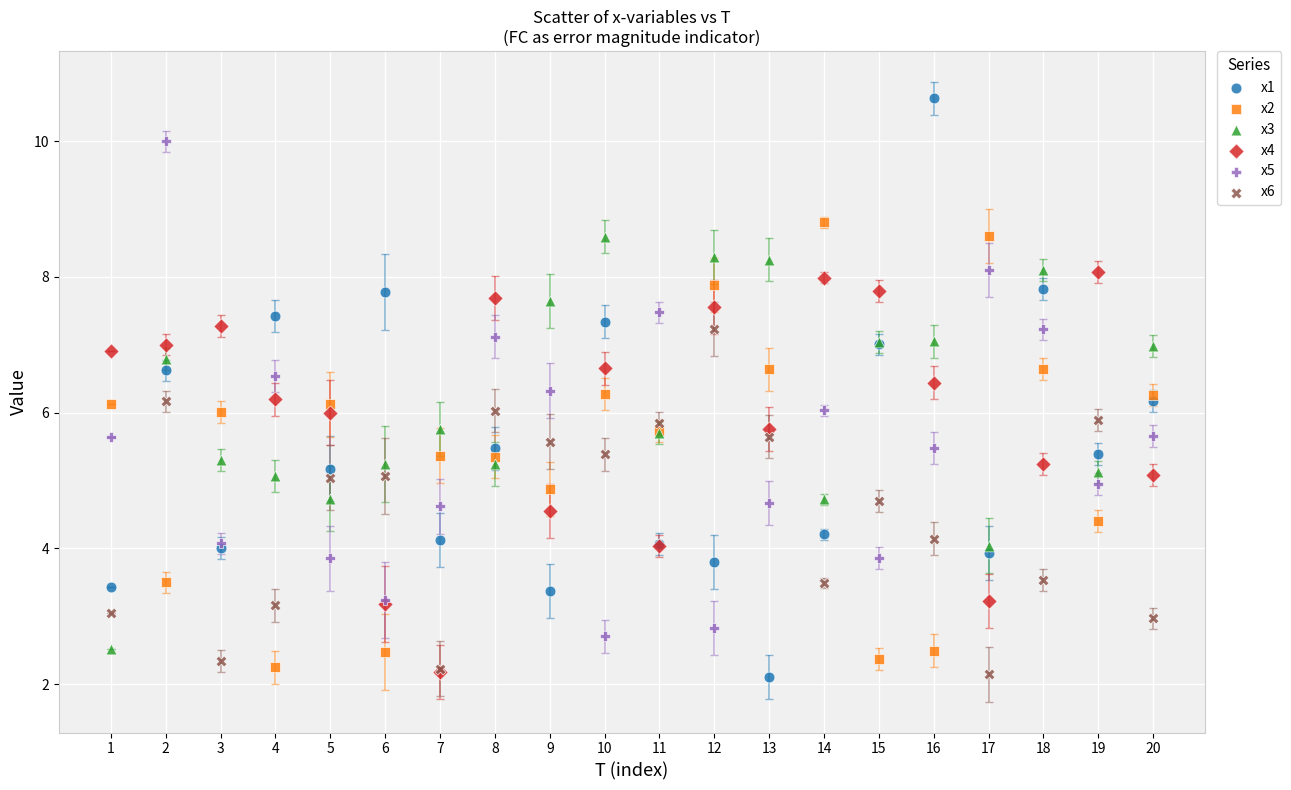

What are all the series names shown in the legend?

x1, x2, x3, x4, x5, x6